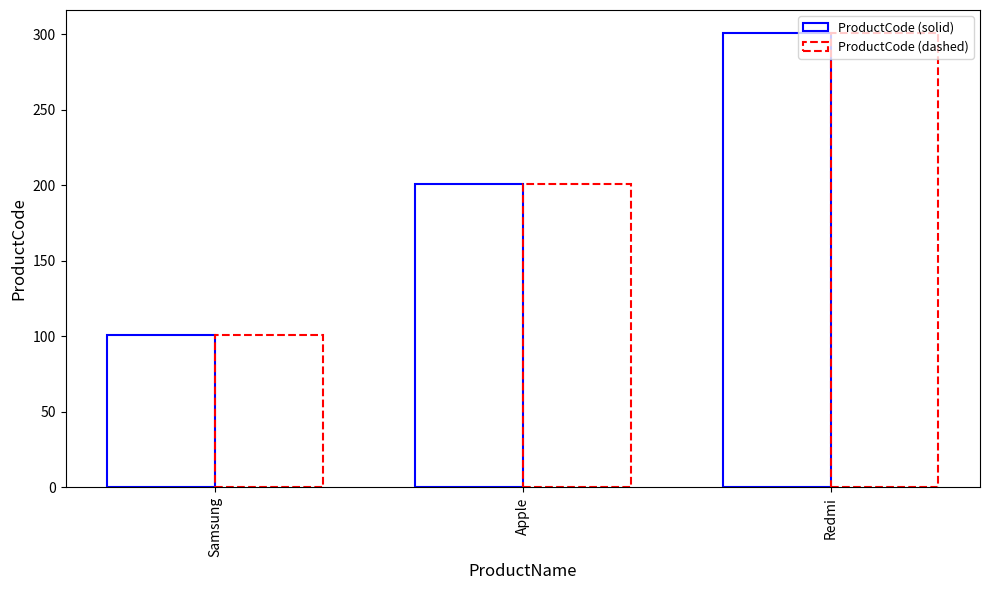

Which series has the widest spread of values?

ProductCode (solid)